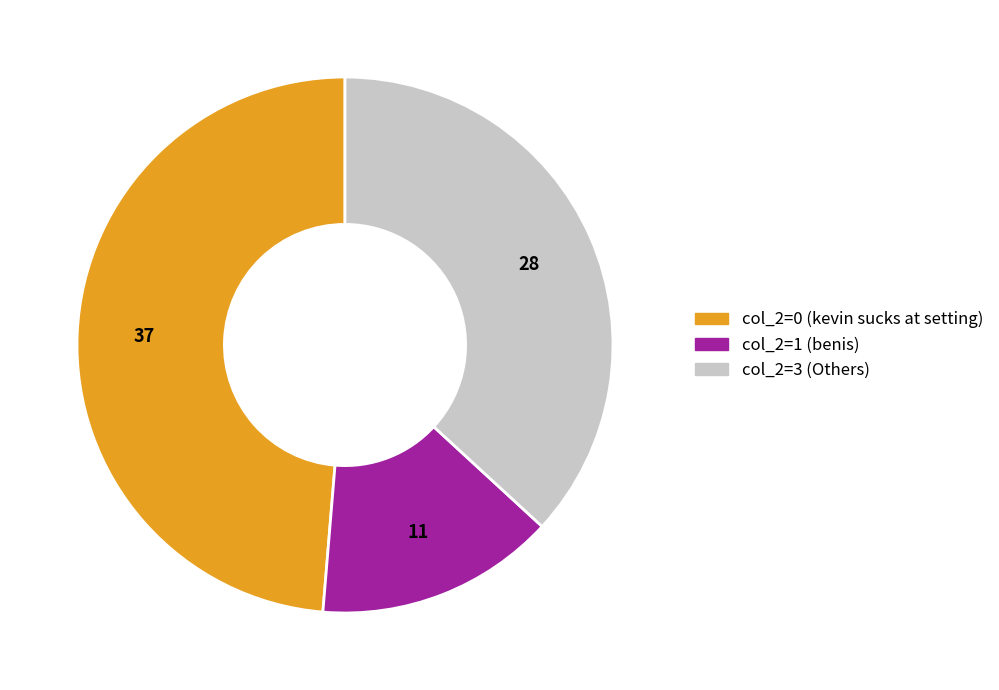

Combined, do col_2=0 (kevin sucks at setting) and col_2=1 (benis) account for over 50%?

Yes